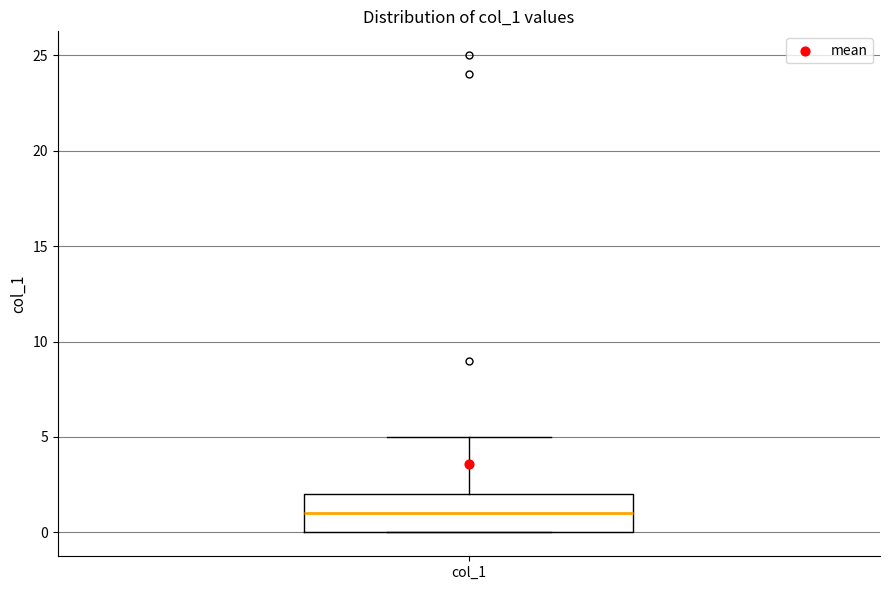

Transcribe this box plot: give where the median line is, the range the box spans, and where the two whiskers end, as read against the y-axis. The values are not printed on the chart, so give them approximately, as read against the axis.

median 1, box 0 to 2, whiskers 0 to 5